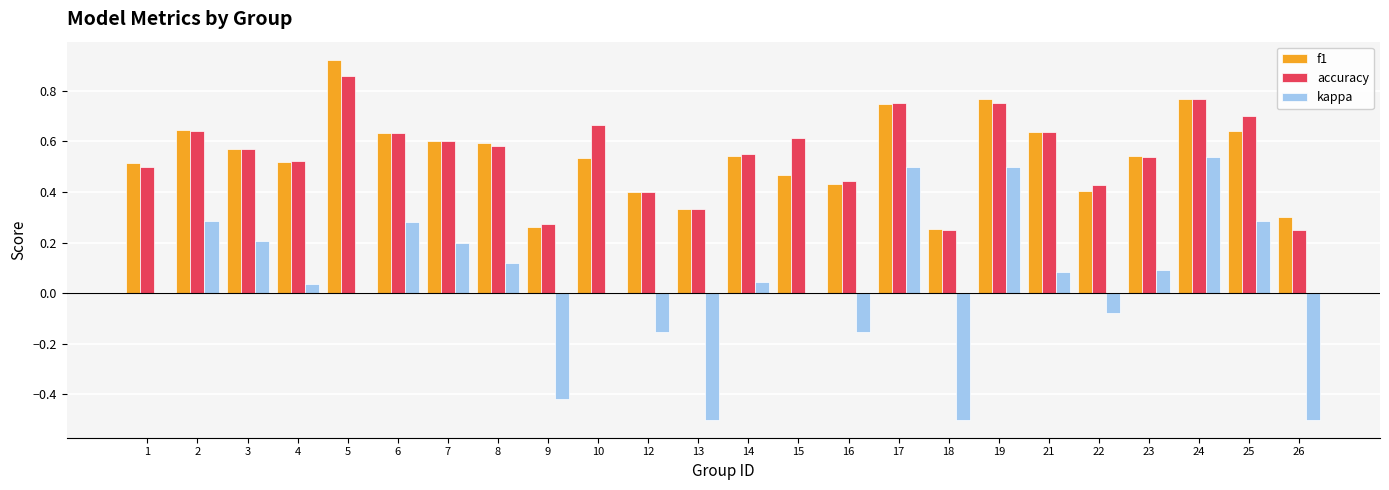

What is the sum of the f1 values at 21 and 16?

1.1